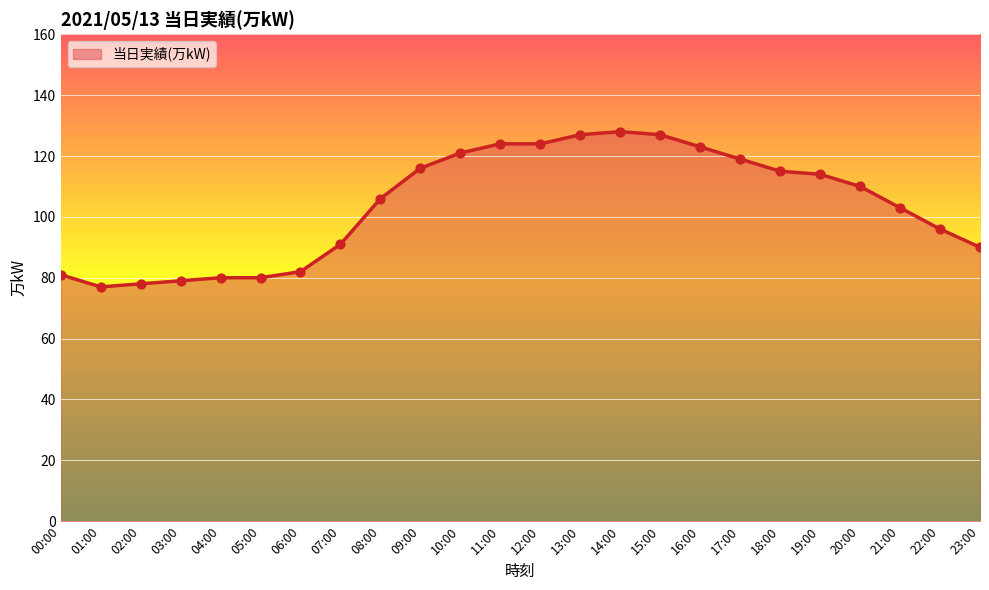

Between 14:00 and 22:00, which is larger?

14:00